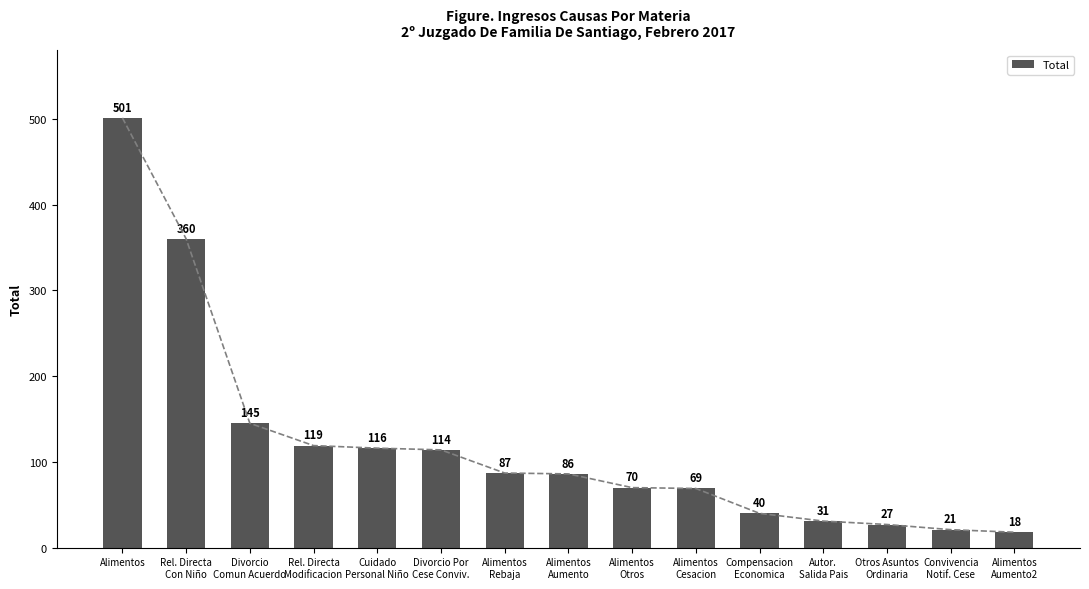

At which category does the chart reach its minimum across all series?

Alimentos
Aumento2